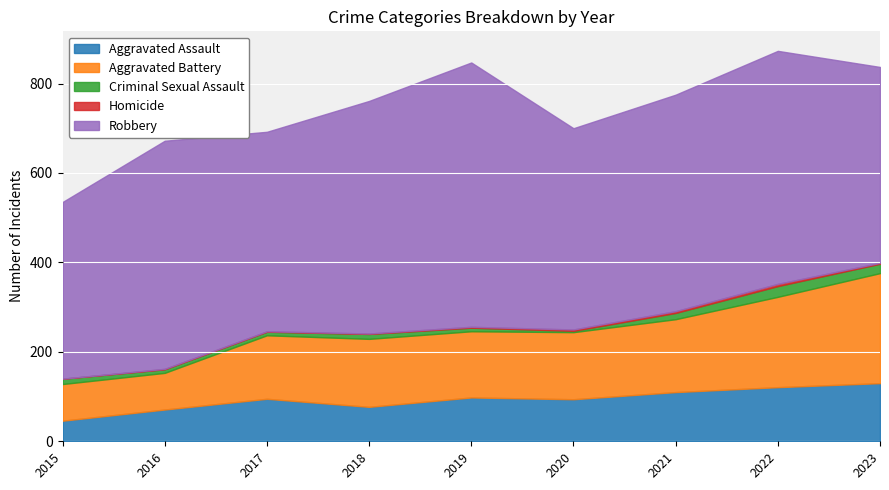

How many data points does each series have?

9